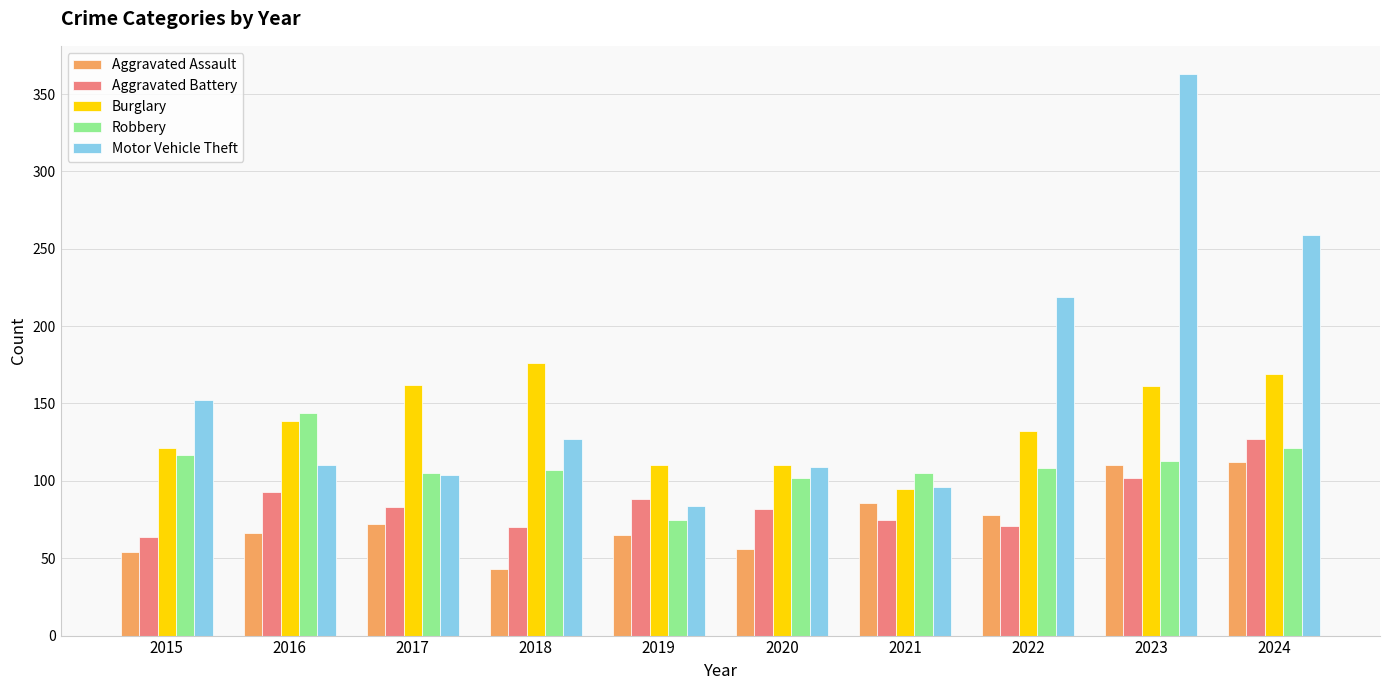

Which category has the highest value across all series?

2023